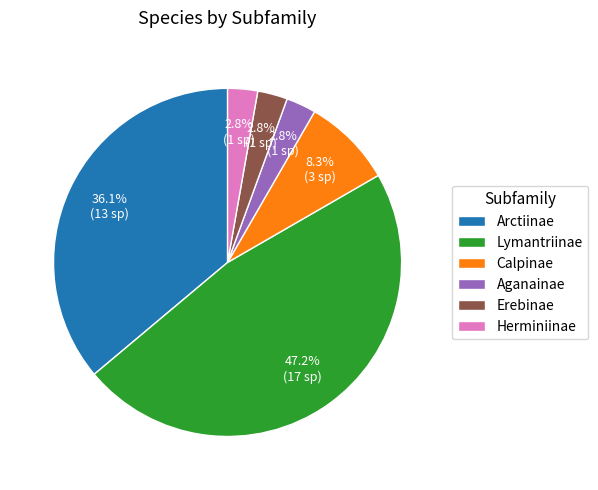

Which slice is the largest?

Lymantriinae